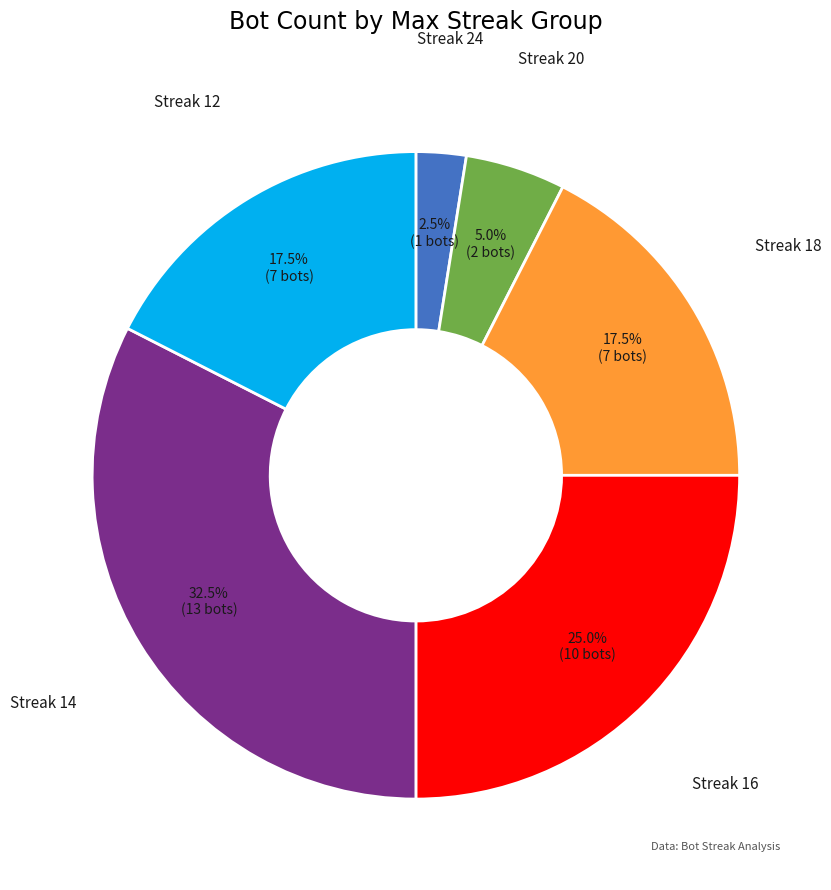

Does Streak 12 represent more than half of the total?

No